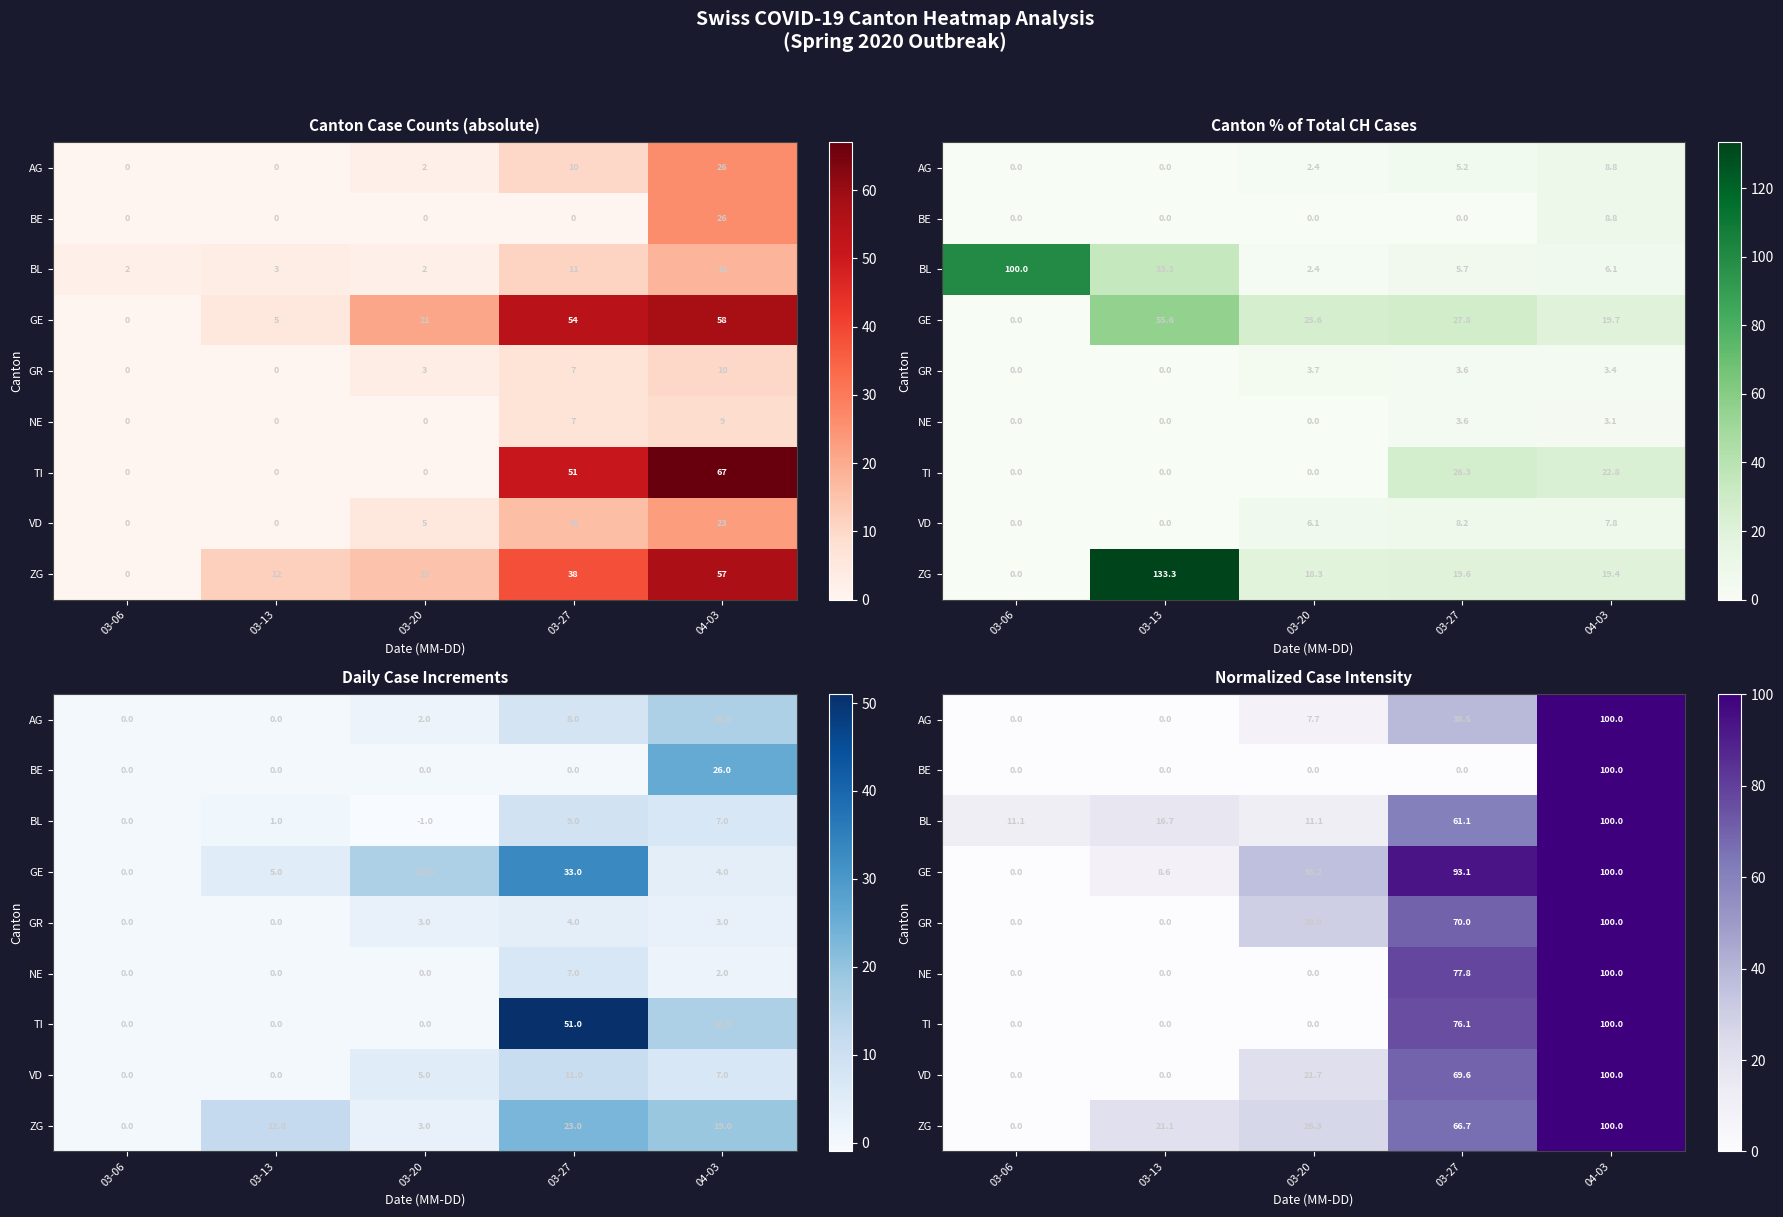

What is the difference between the VD values at 03-27 and 04-03?

30.4